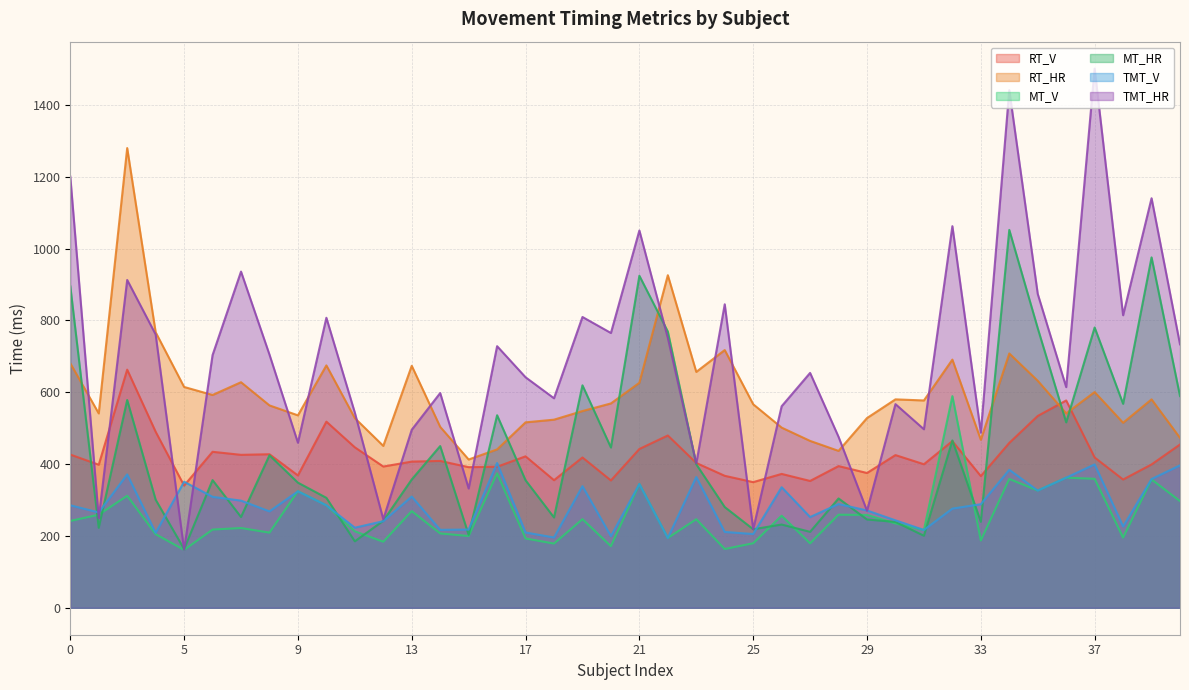

What is the sum of all RT_V values?

16874.4